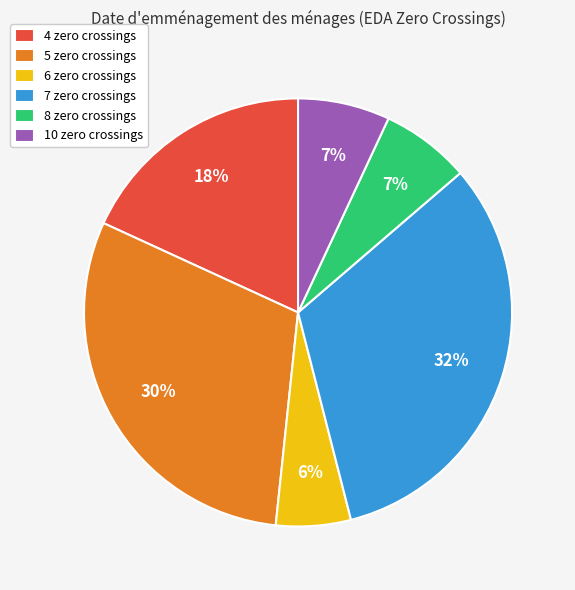

Is it true that 5 zero crossings is 38% of the pie?

False